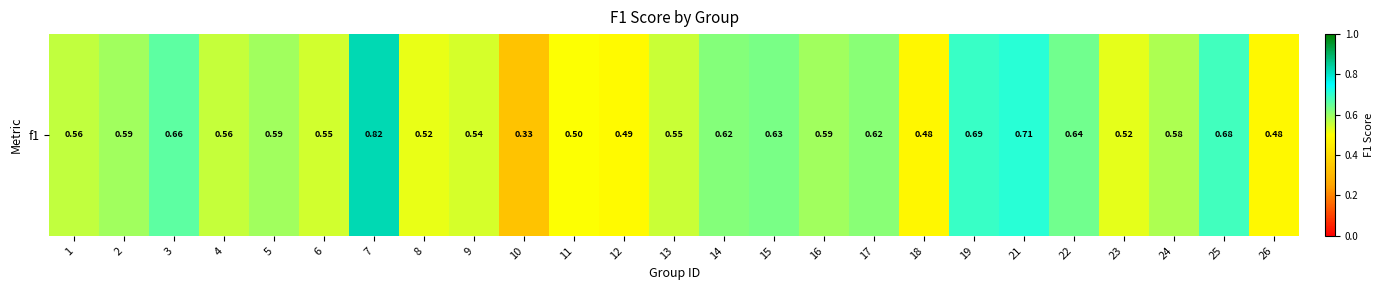

Rank the categories by value from lowest to highest.

10, 18, 26, 12, 11, 8, 23, 9, 6, 13, 4, 1, 24, 5, 2, 16, 17, 14, 15, 22, 3, 25, 19, 21, 7